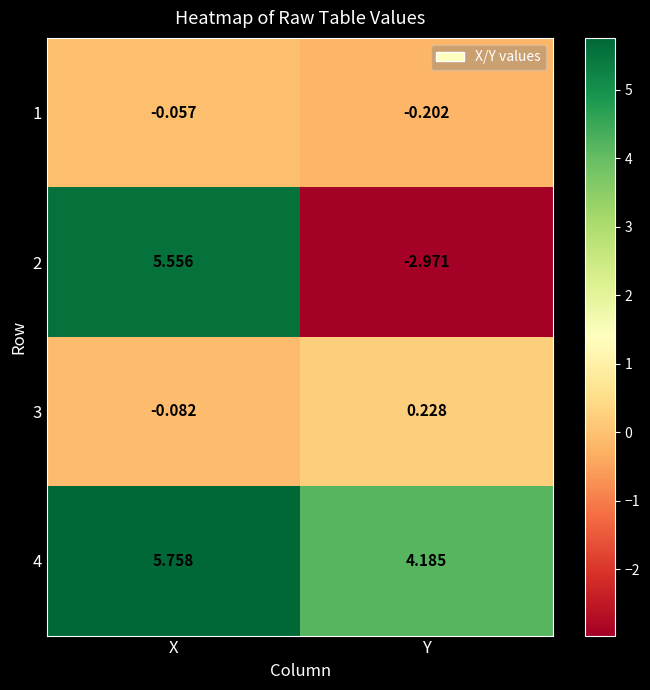

Is the value of 3 at Y greater than the value of 2 at Y?

Yes